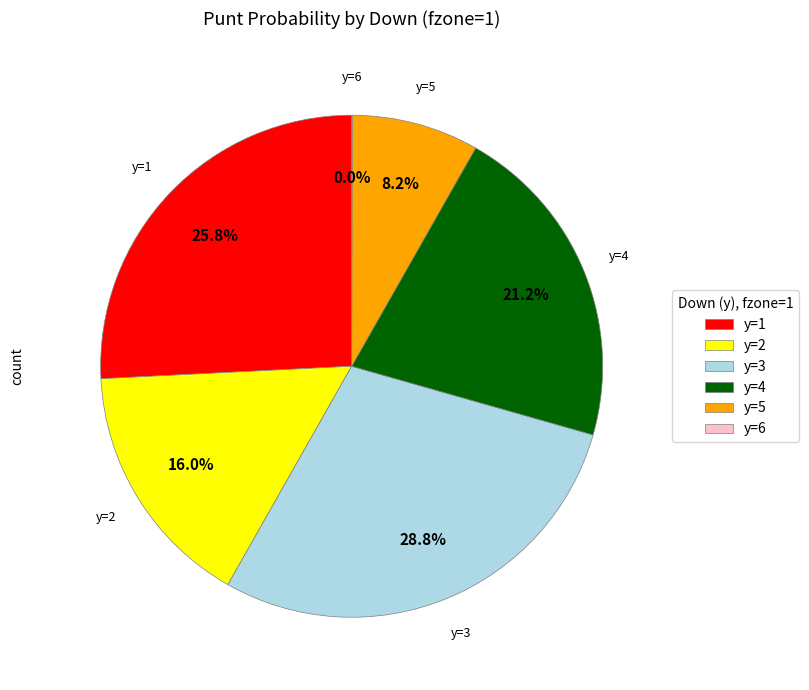

To the nearest percent, what portion does y=3 represent?

29%